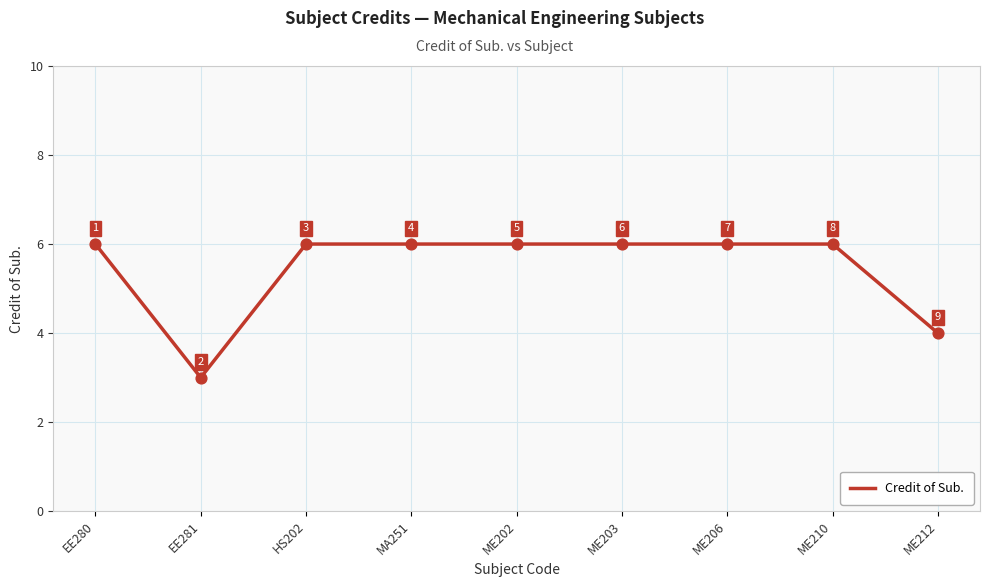

Approximately how many times larger is the value at ME206 compared to ME210?

1.0